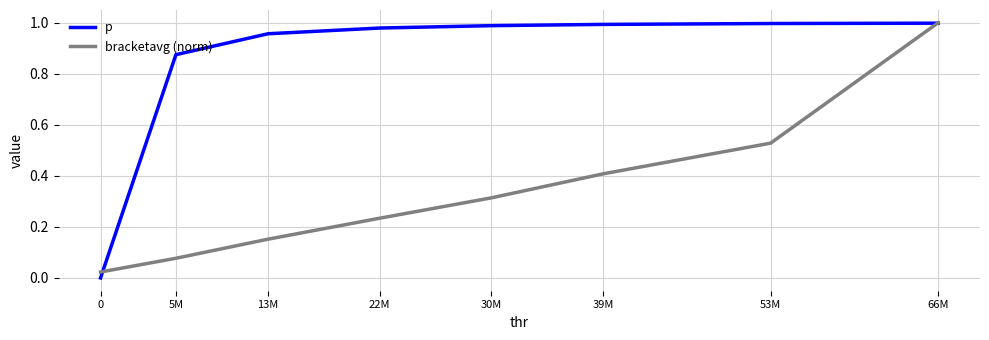

At which category is the sum across all series the highest?

66M